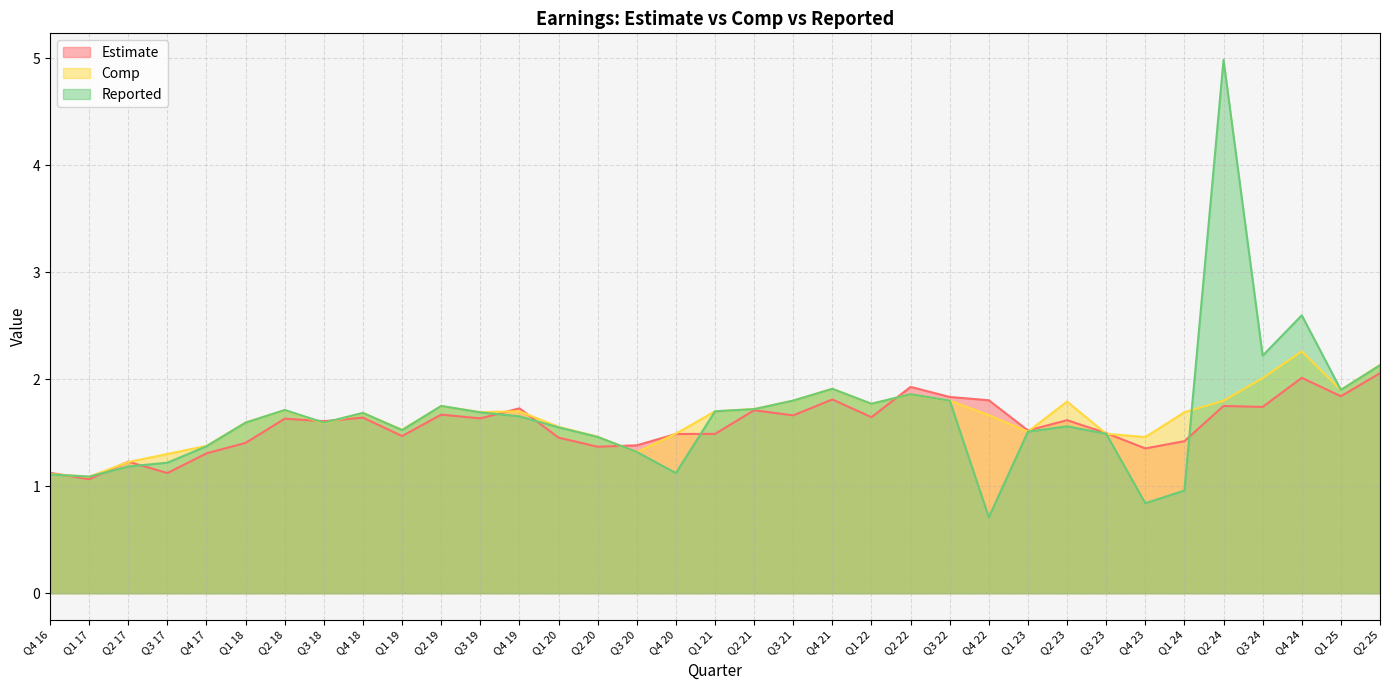

What is the label of the 17th point from the left?

Q4 20